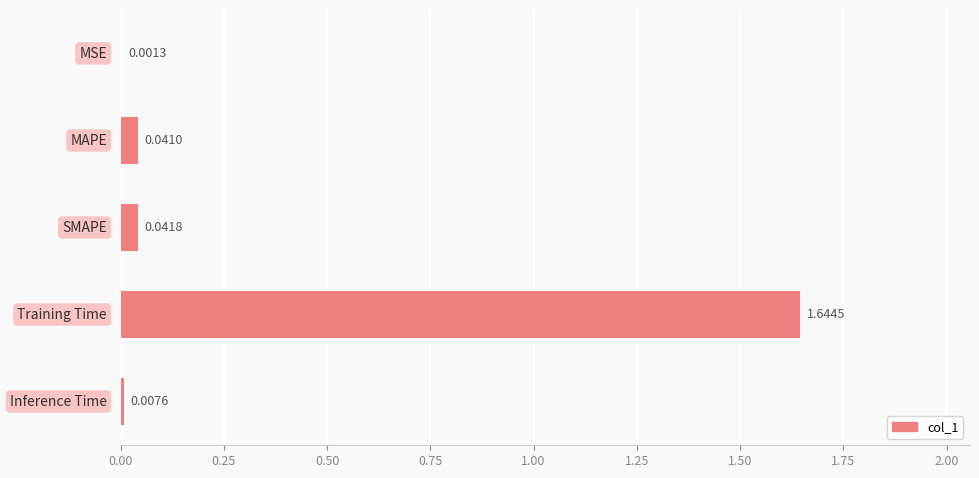

What is the sum of all values?

1.7